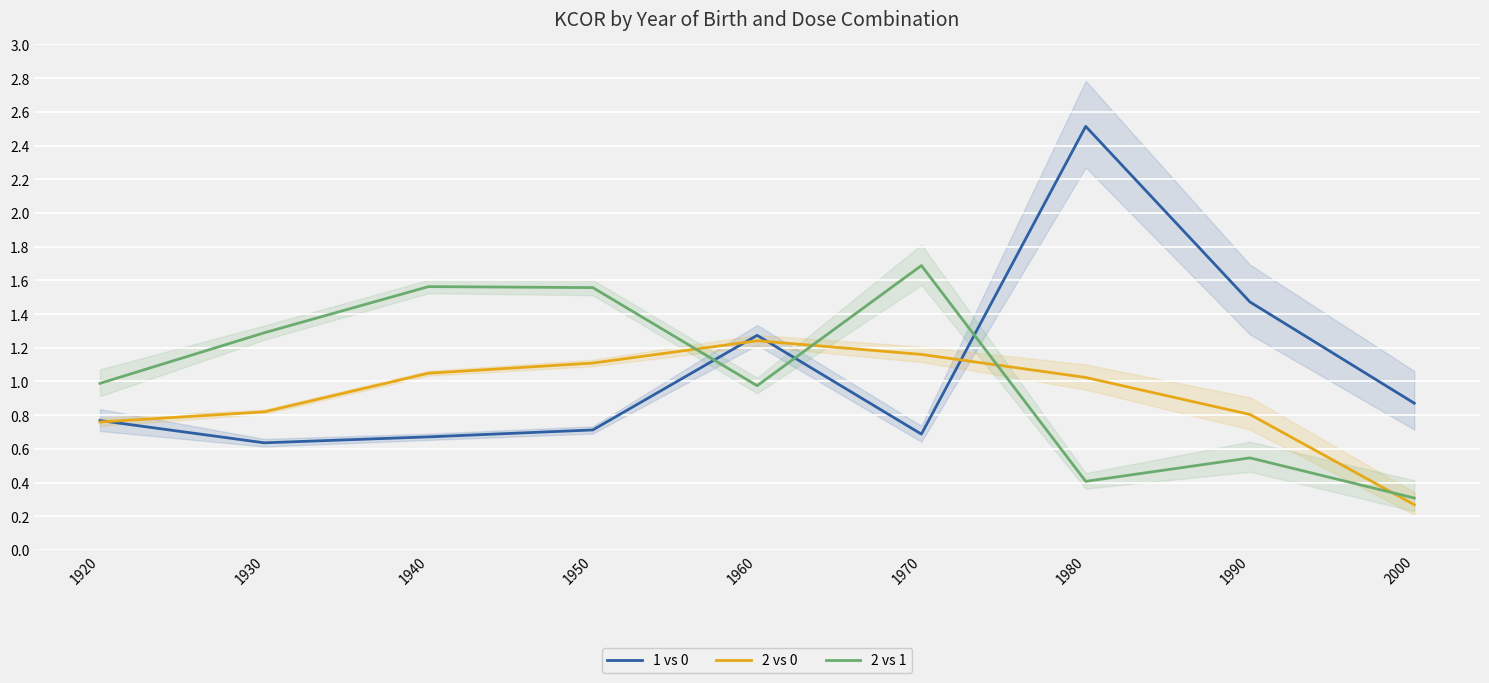

True or false: 2 vs 1 and 1 vs 0 intersect in this chart.

True